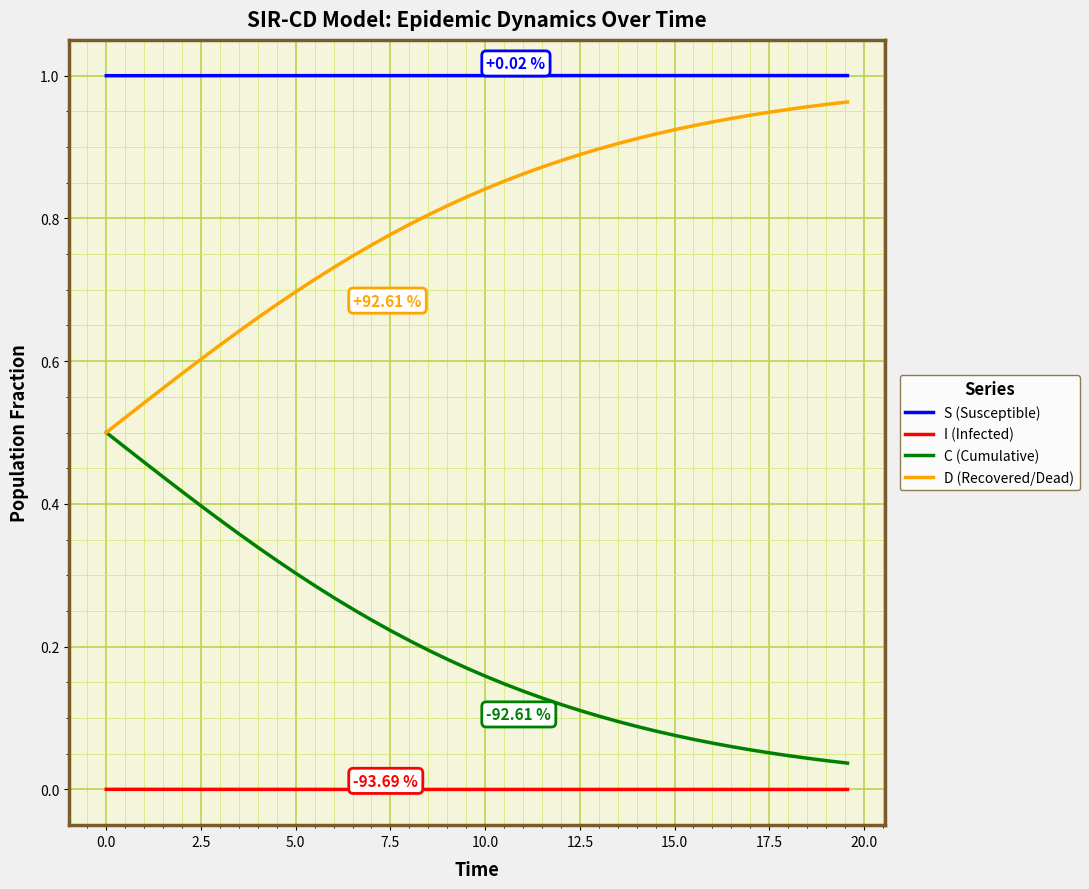

Which series has the largest total across all categories?

S (Susceptible)